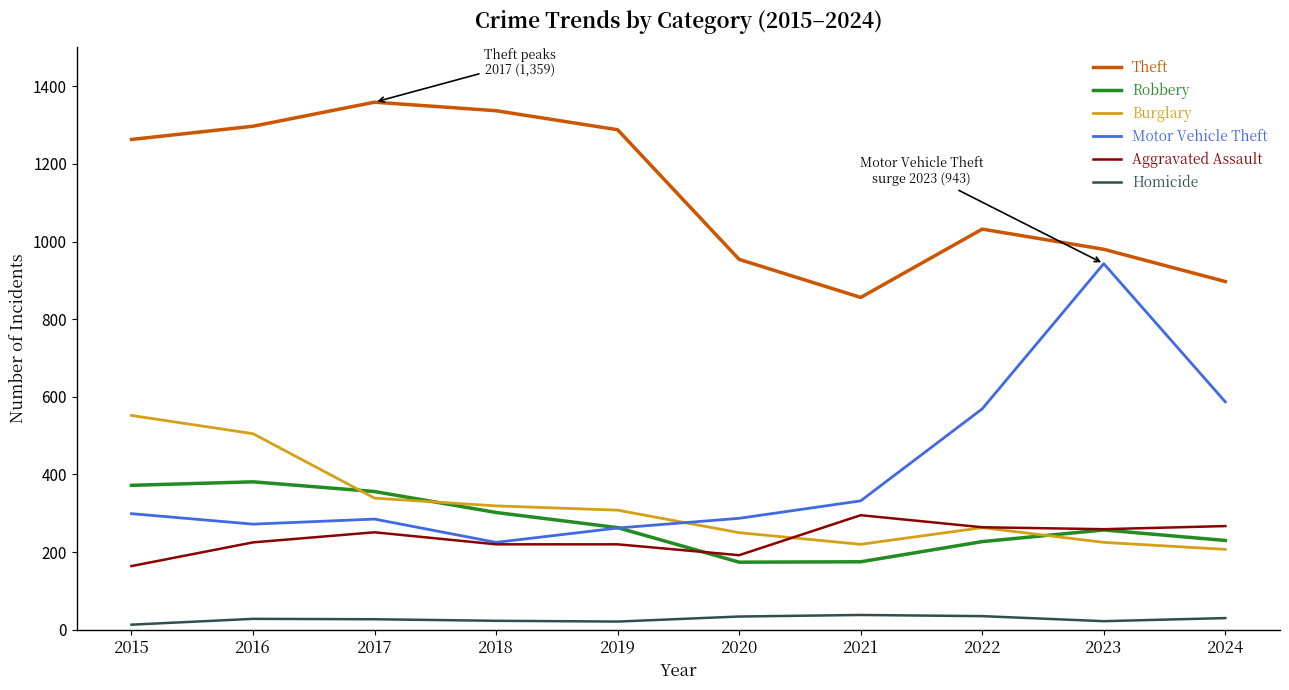

What is the spread (max minus min) of values at 2024?

867